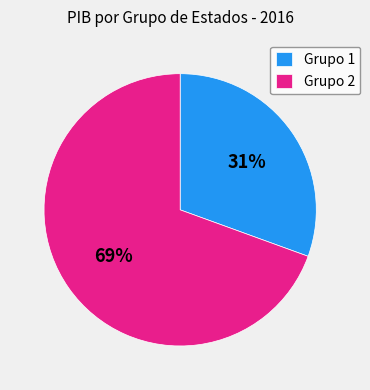

How many segments does this pie chart have?

2